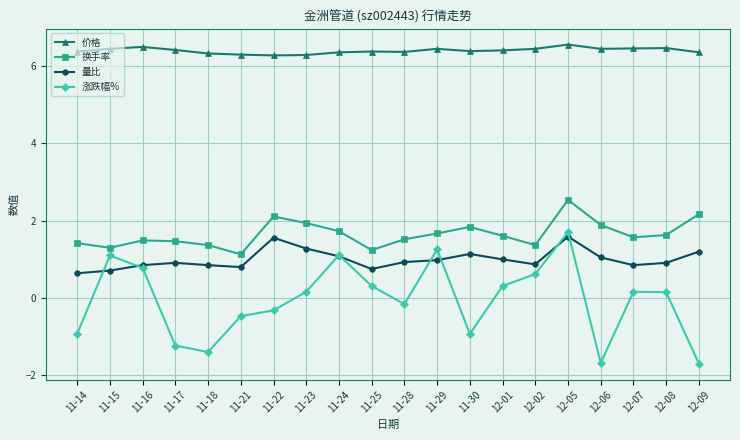

Which series has the largest total across all categories?

价格